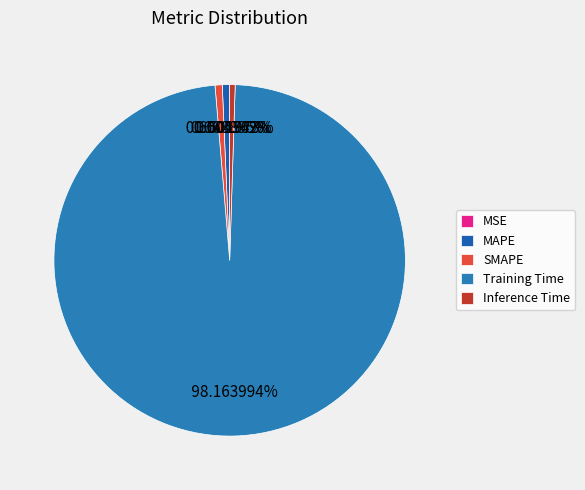

Which slice represents more than half of the pie?

Training Time